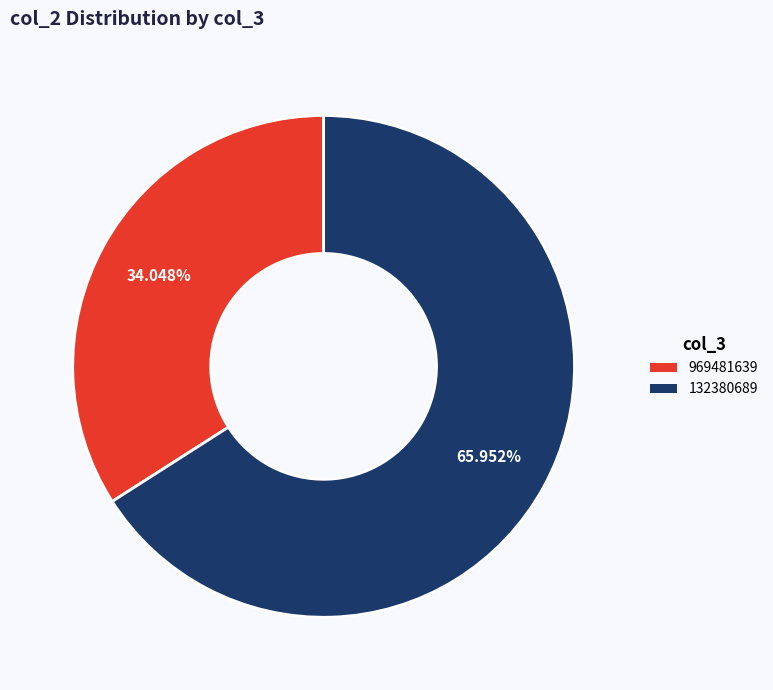

Approximately how many times larger is the value at 132380689 compared to 969481639?

1.9